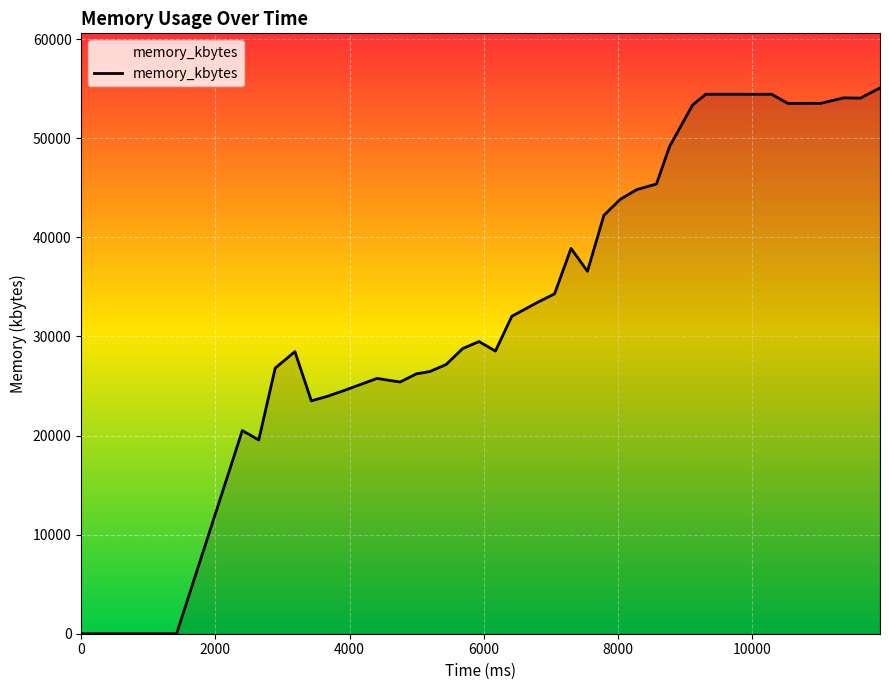

What is the maximum value shown in the chart?

55080